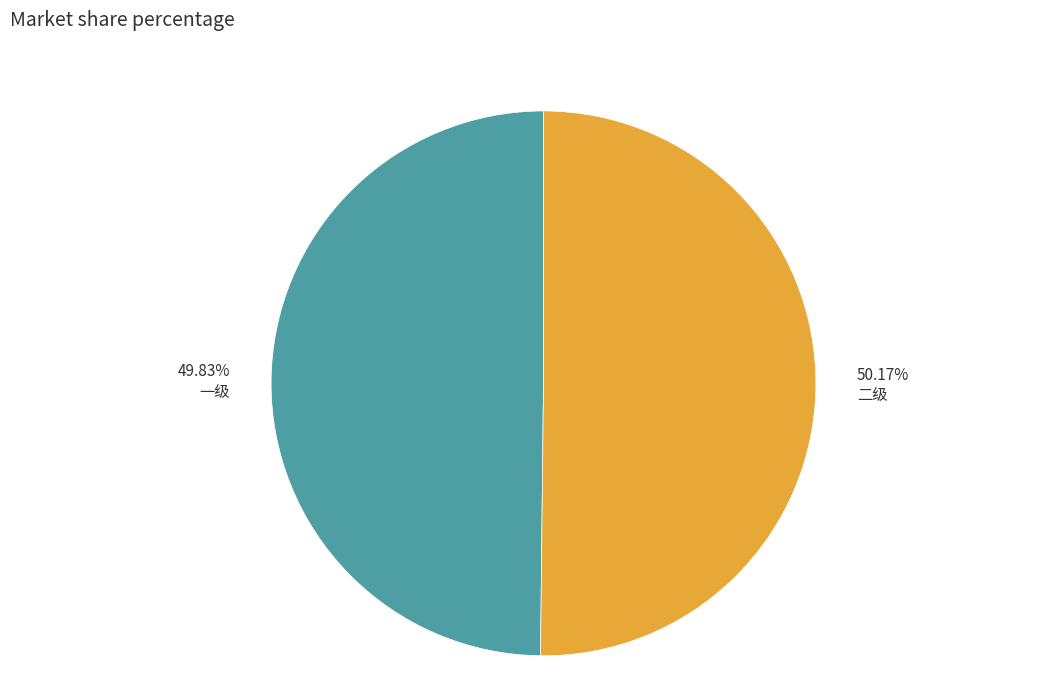

Do 49.83% 一级 and 50.17% 二级 together represent more than half of the pie?

Yes